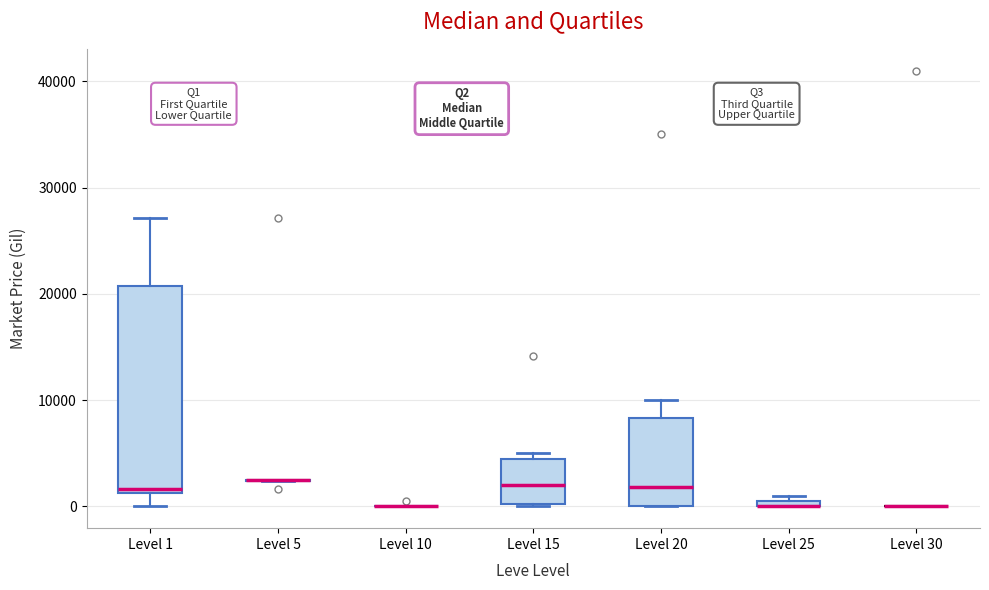

Where is the lower edge of the box for Level 25 on the y-axis? The values are not printed on the chart, so give them approximately, as read against the axis.

0